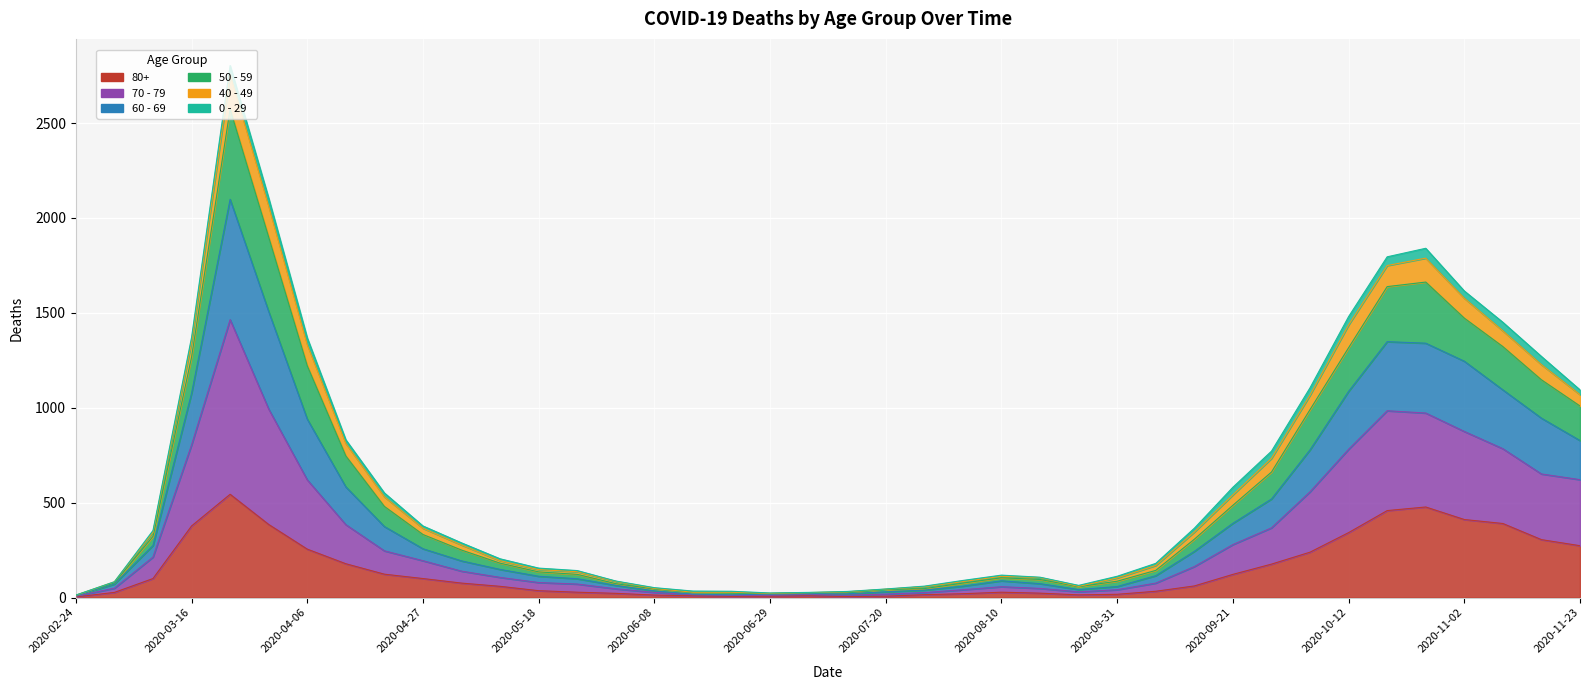

What position from the right is 2020-04-13?

33